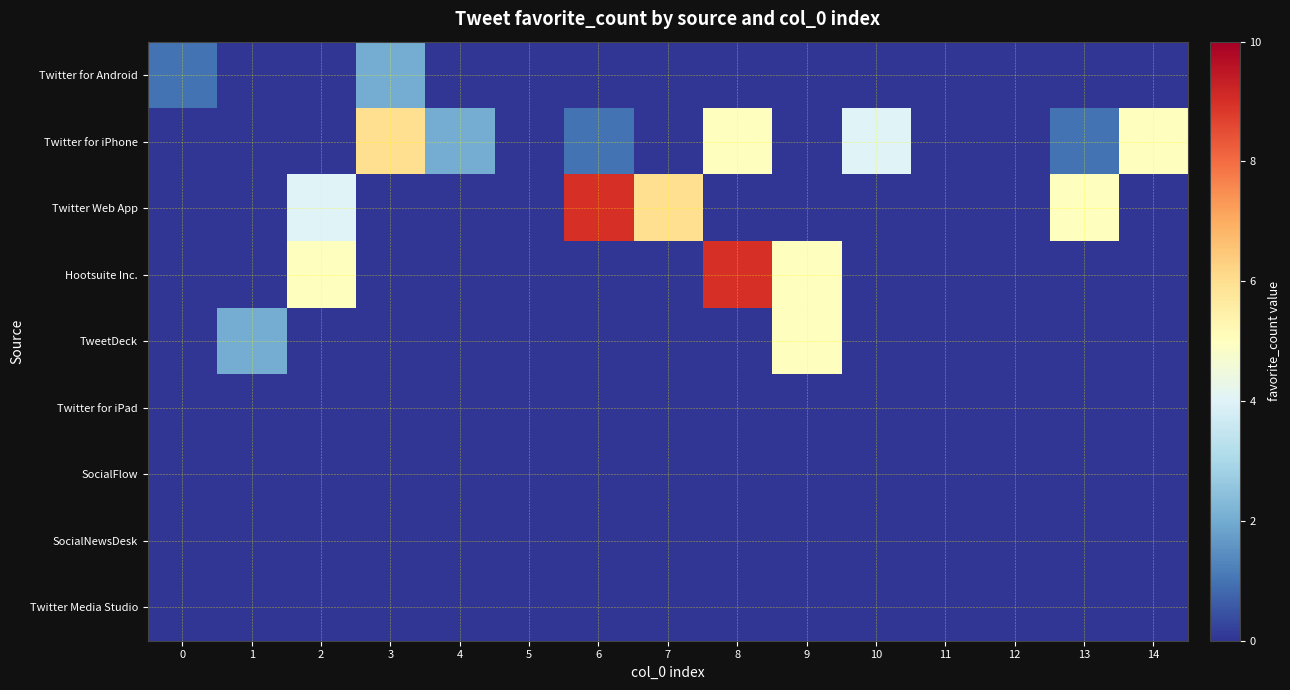

What is the total value across all series at 7?

6